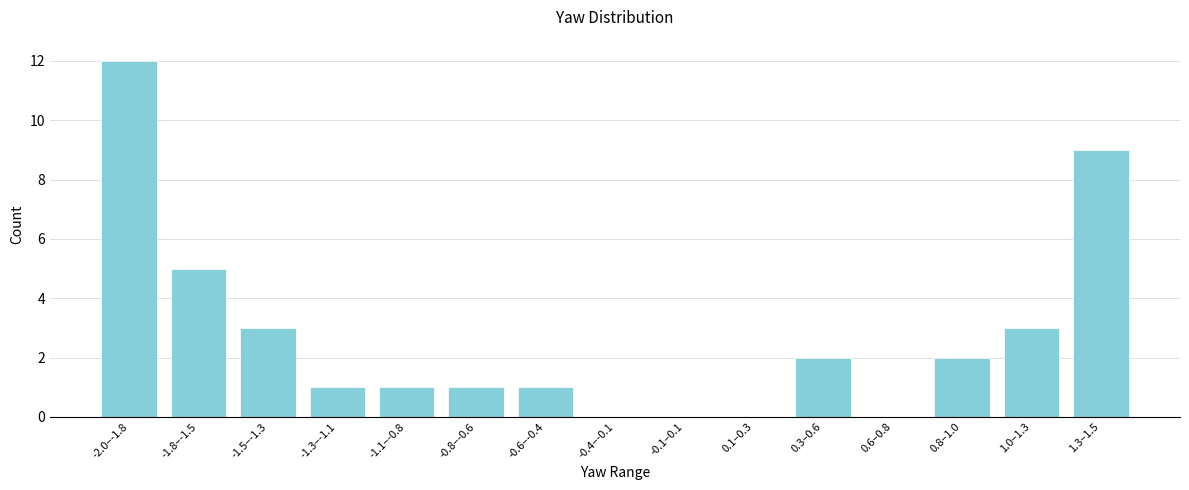

Reading left to right, transcribe all the data shown in this chart.

-2.0–-1.8=12	-1.8–-1.5=5	-1.5–-1.3=3	-1.3–-1.1=1	-1.1–-0.8=1	-0.8–-0.6=1	-0.6–-0.4=1	-0.4–-0.1=0	-0.1–0.1=0	0.1–0.3=0	0.3–0.6=2	0.6–0.8=0	0.8–1.0=2	1.0–1.3=3	1.3–1.5=9